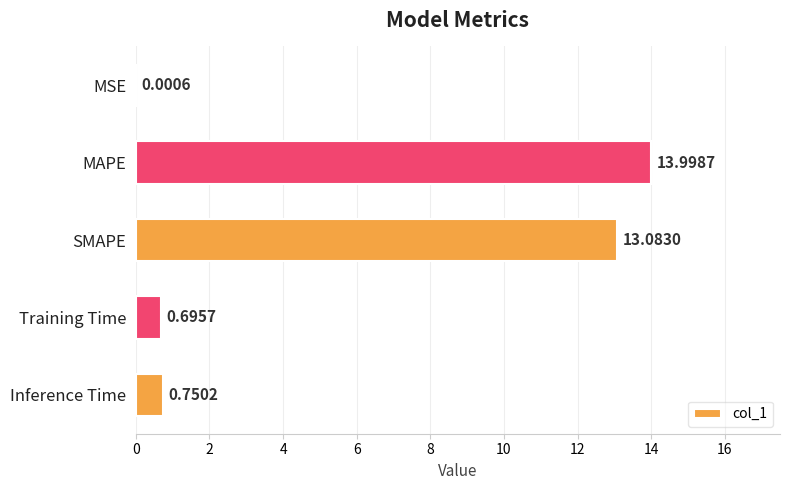

What is the average value?

5.7